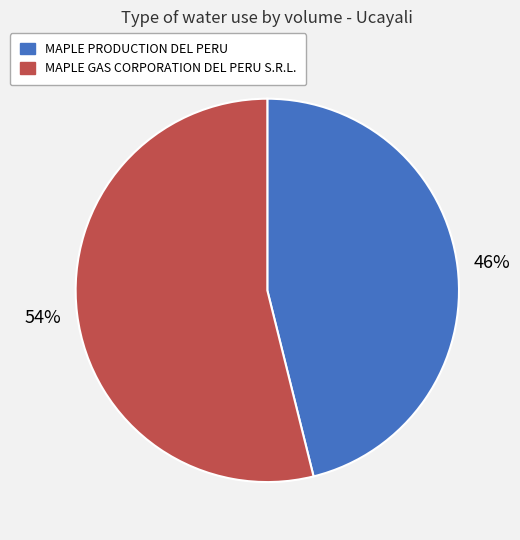

To the nearest percent, what is the difference between the largest and smallest slice percentages?

8%